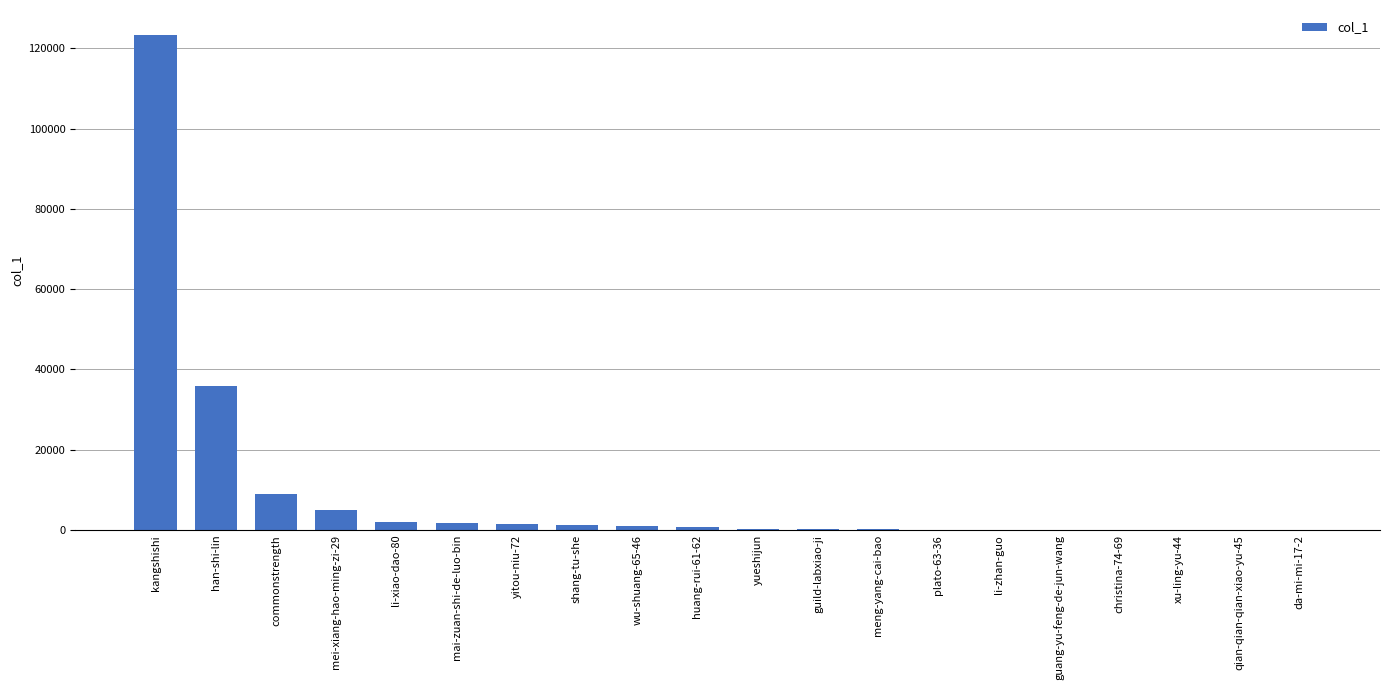

How many data points does each series have?

20